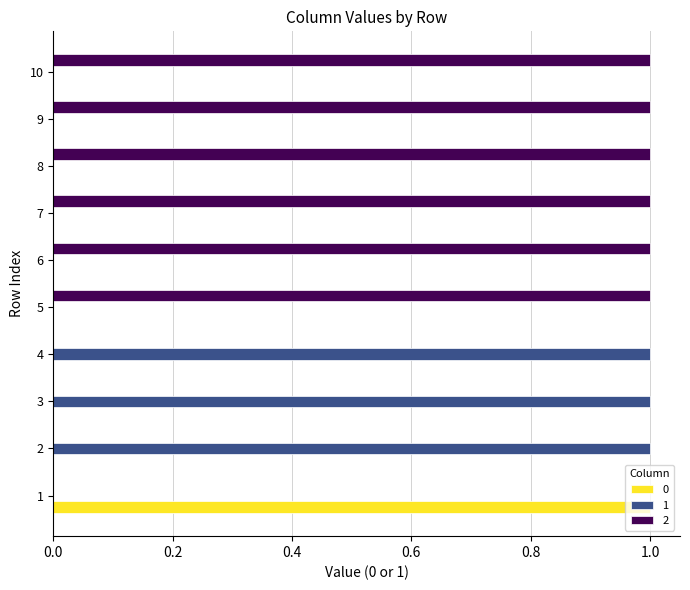

Is the value of 2 at 6 greater than the value of 0 at 4?

Yes